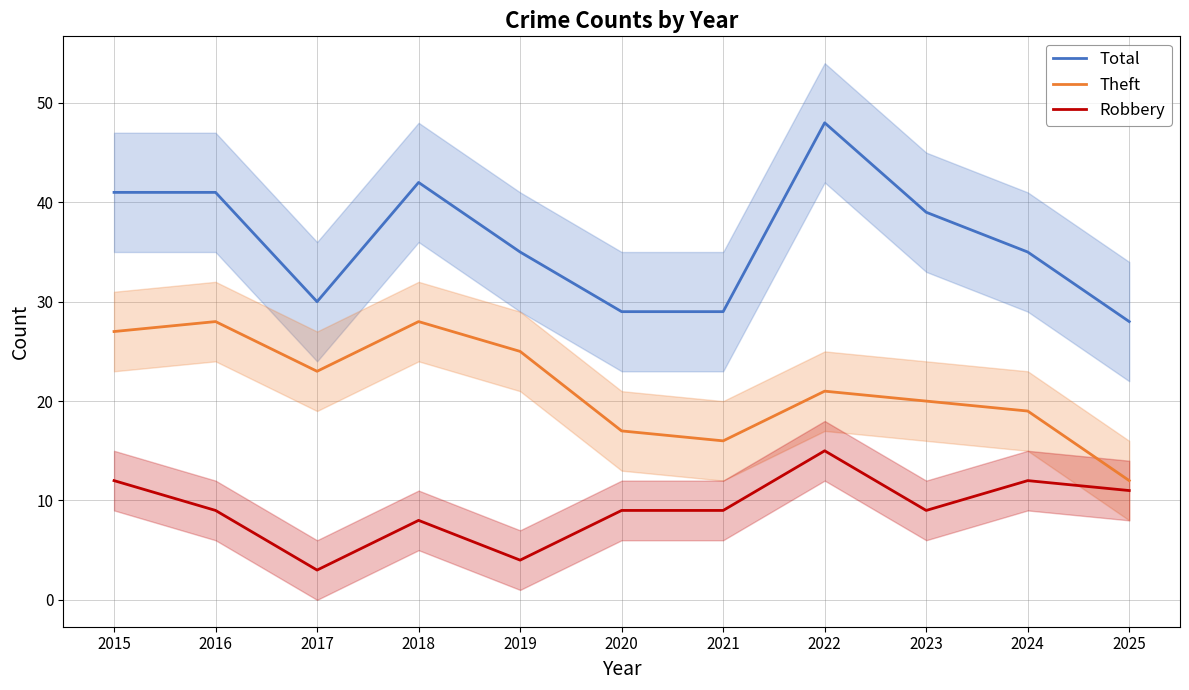

Is the value of Theft at 2023 greater than the value of Robbery at 2023?

Yes